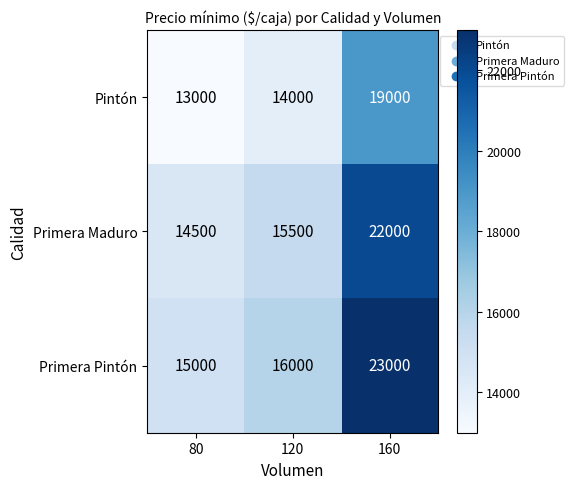

Reading left to right, transcribe all the data shown in this chart.

Pintón: 80=13000	120=14000	160=19000
Primera Maduro: 80=14500	120=15500	160=22000
Primera Pintón: 80=15000	120=16000	160=23000